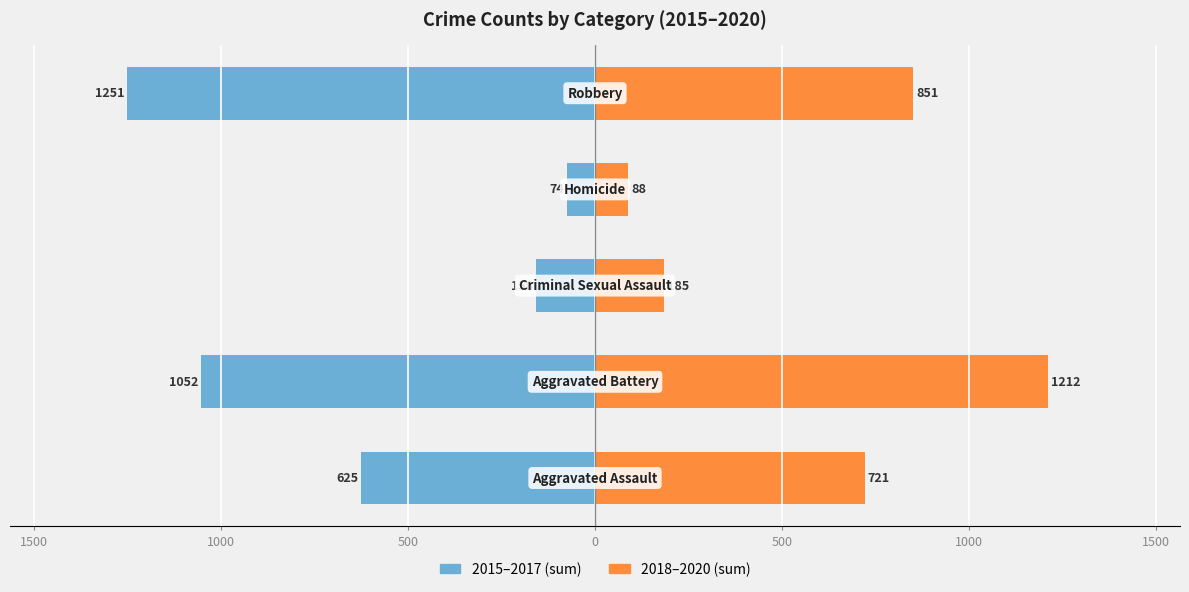

Reading right to left, extract all data points from this chart.

2015–2017 (sum): 0=-1251	500=-74	1000=-158	1500=-1052	2000=-625
2018–2020 (sum): 0=851	500=88	1000=185	1500=1212	2000=721